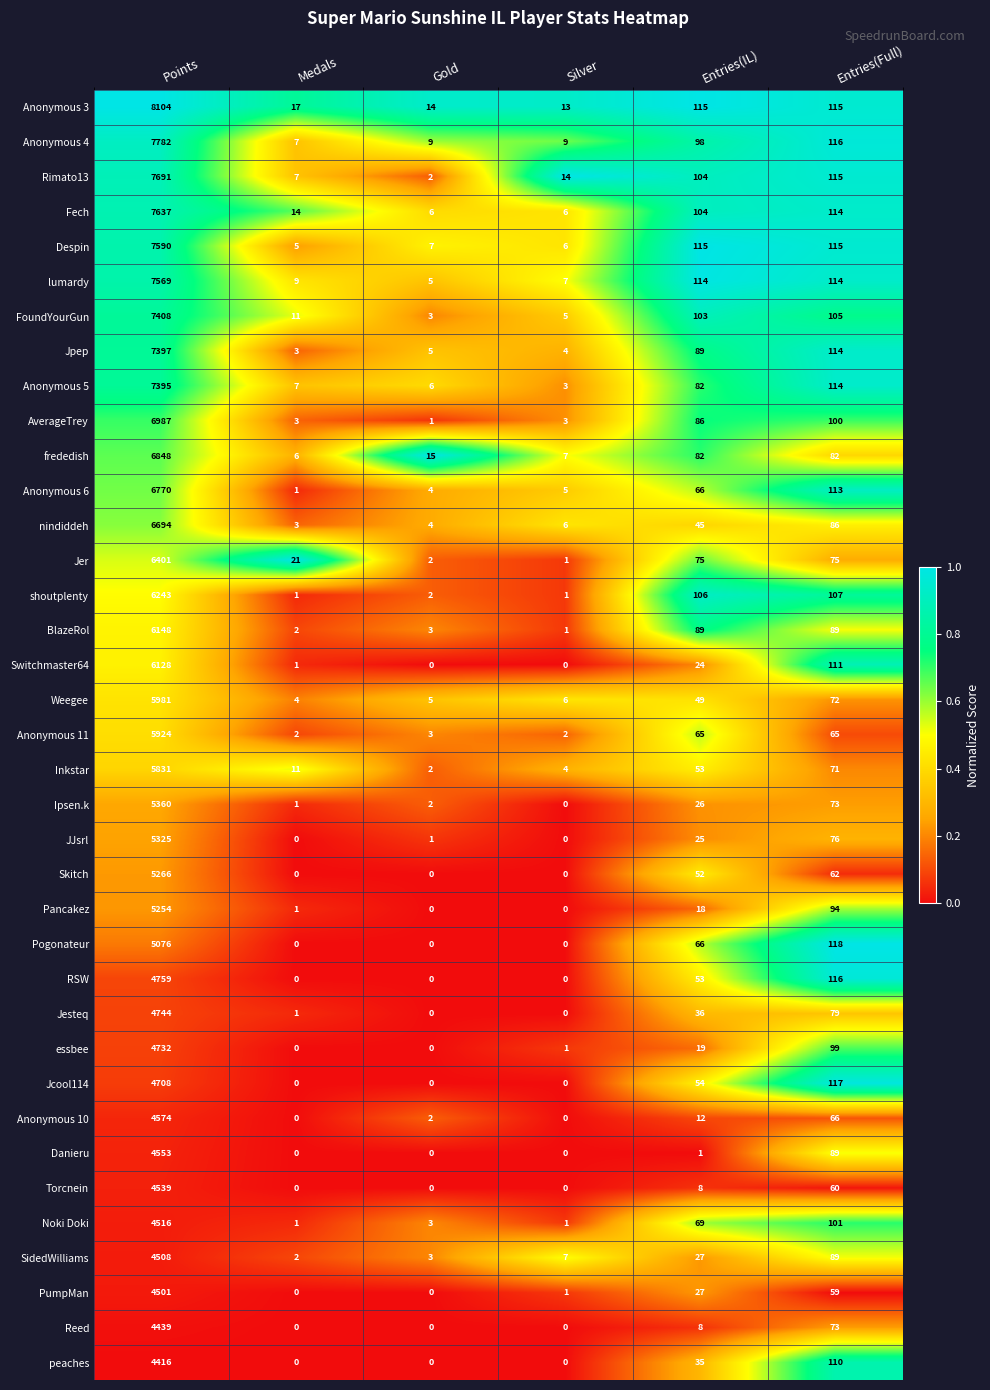

Where is essbee nearest to the value 2366?

Entries(Full)